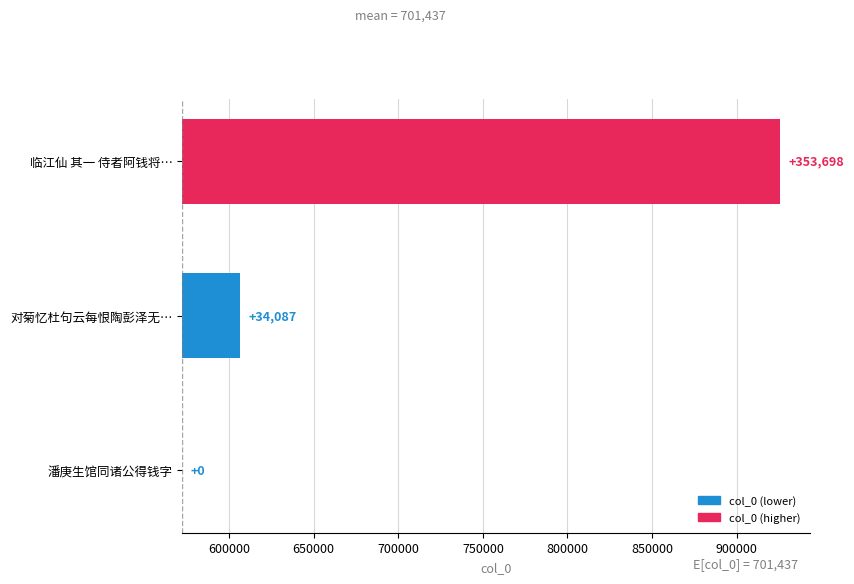

Are the bars grouped side by side (vs. stacked)?

No